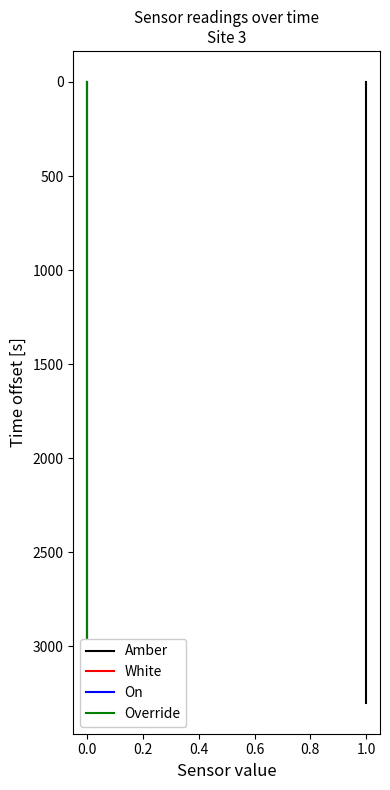

What is the sum of all White values?

19800